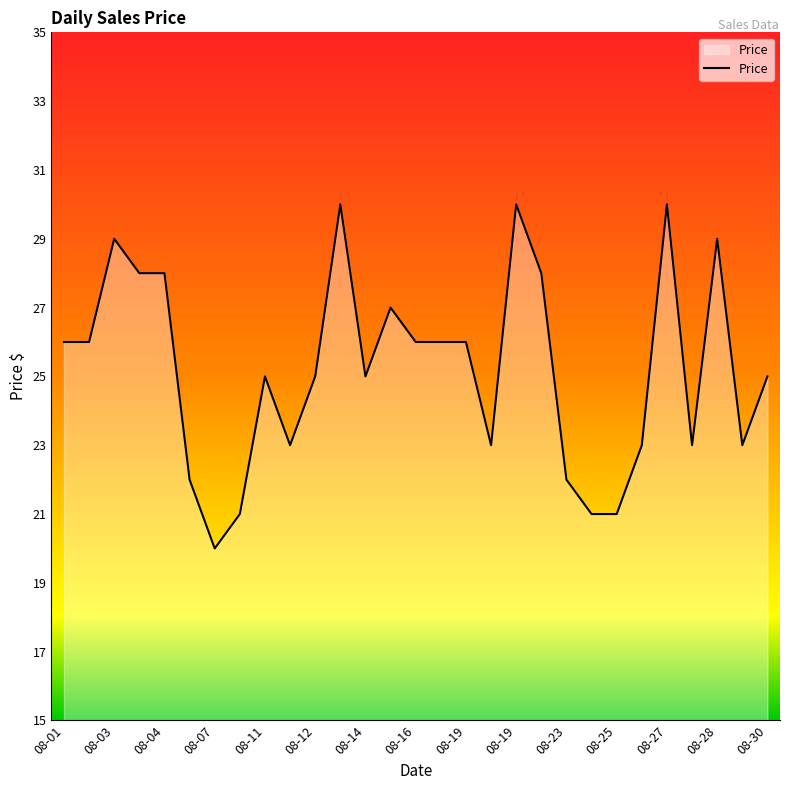

What is the difference between the maximum and minimum values?

10